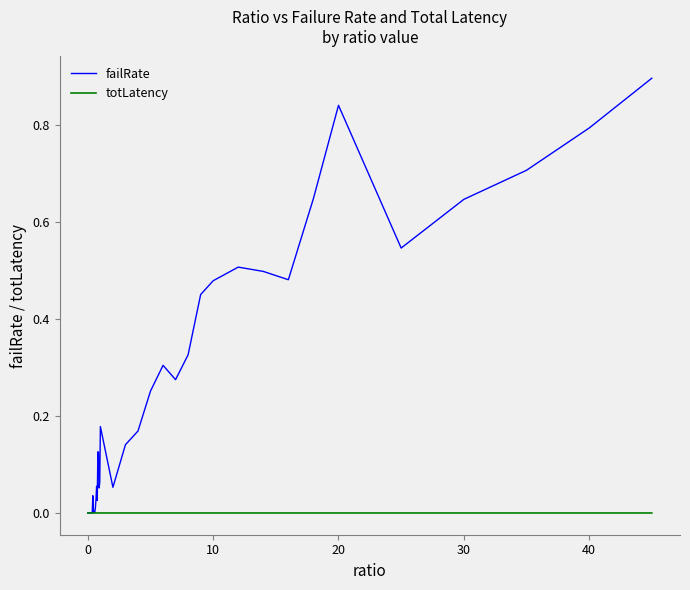

Which series has the widest spread of values?

failRate